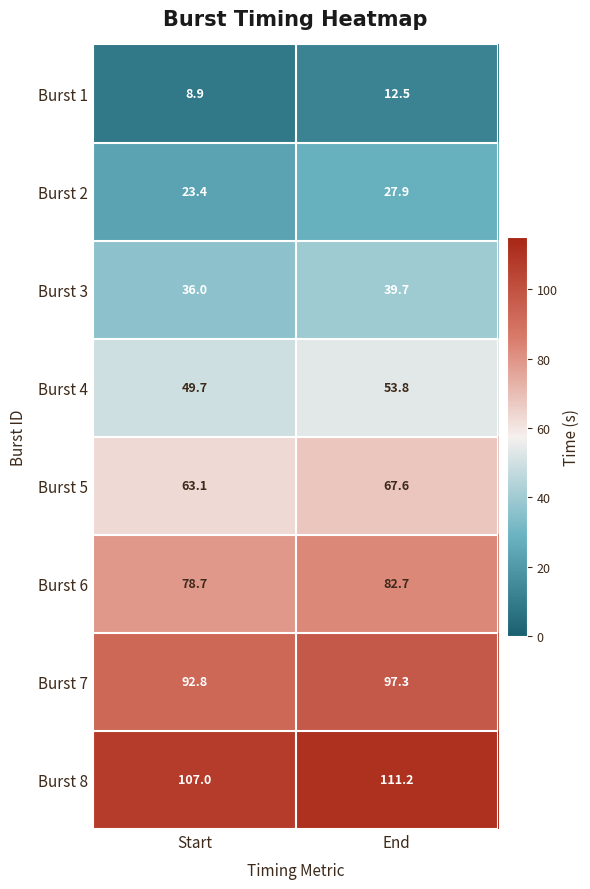

What is the average value of the Burst 6 series?

80.7